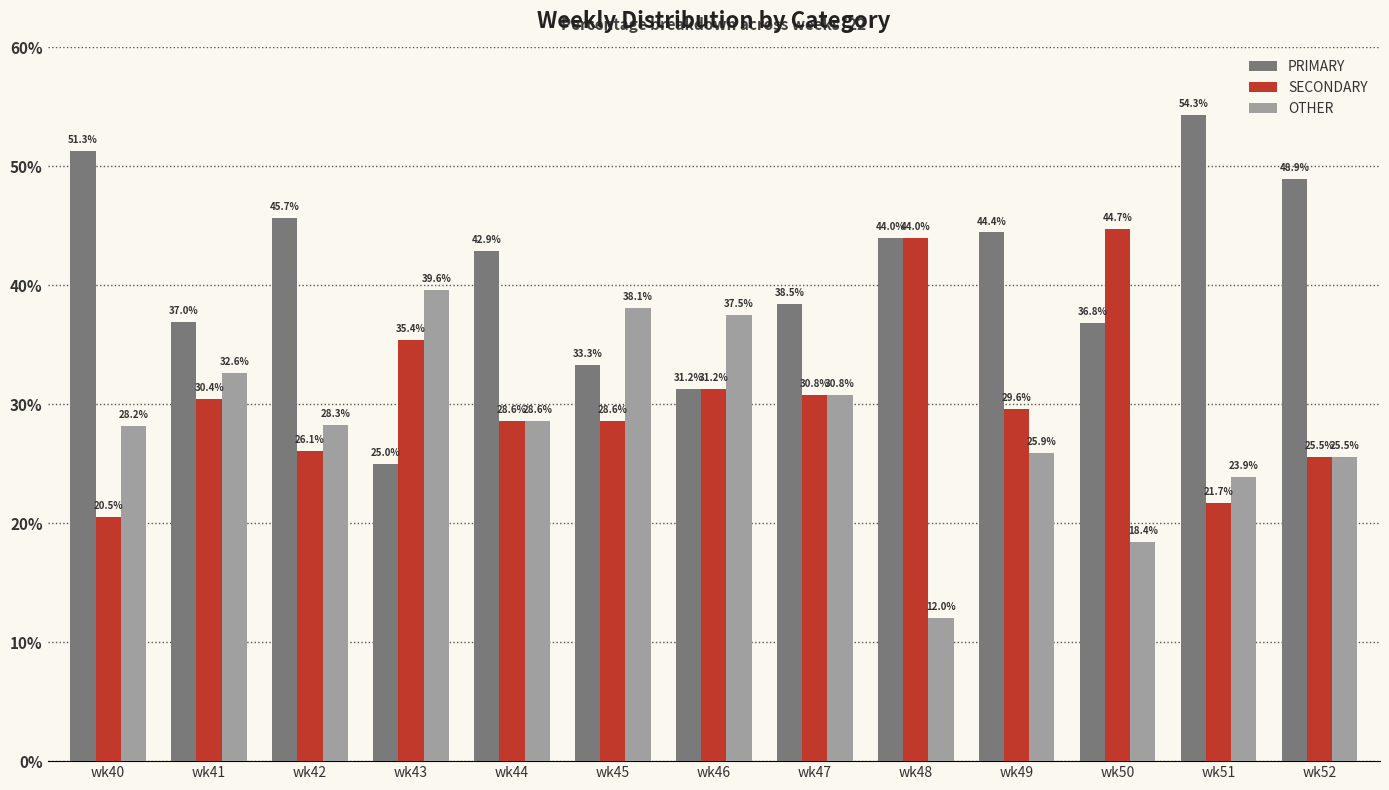

How many values in the SECONDARY series exceed 29?

7